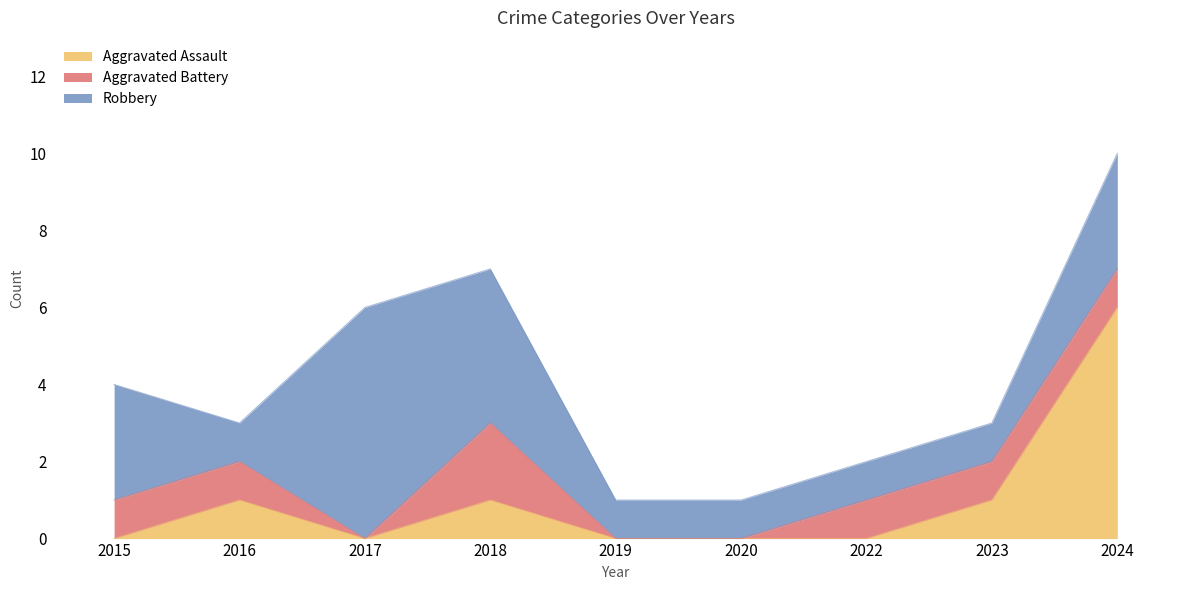

Where is the first local minimum for Robbery?

2016